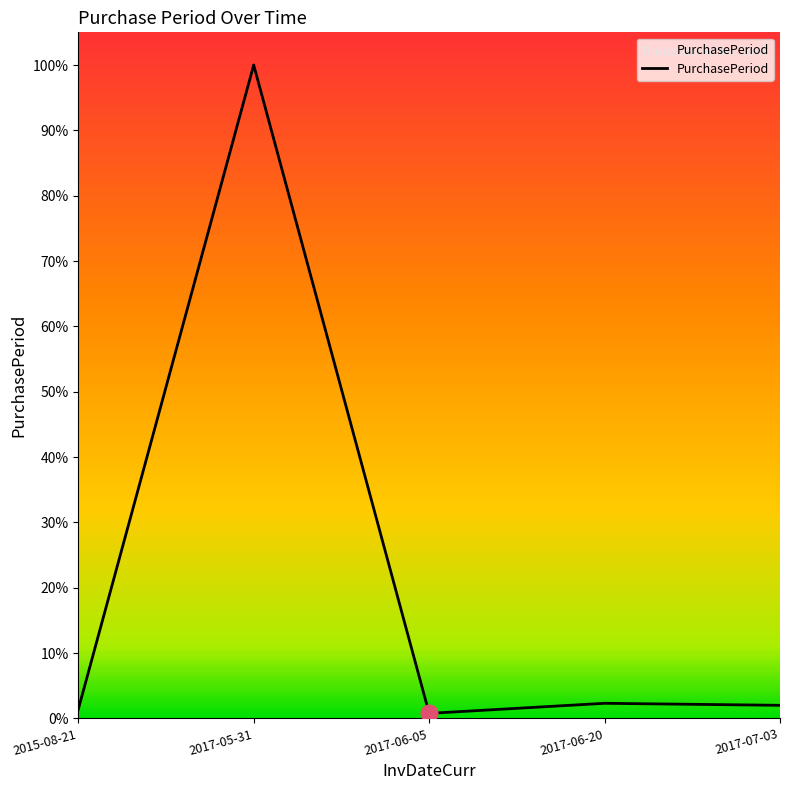

Does the chart display data point markers on the line(s)?

No